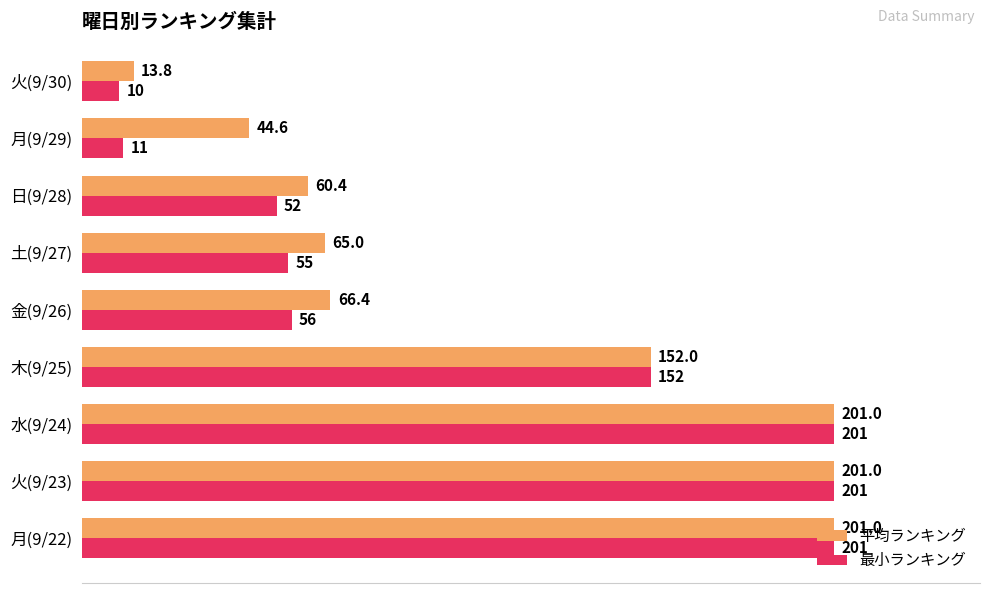

Which series has the widest spread of values?

最小ランキング